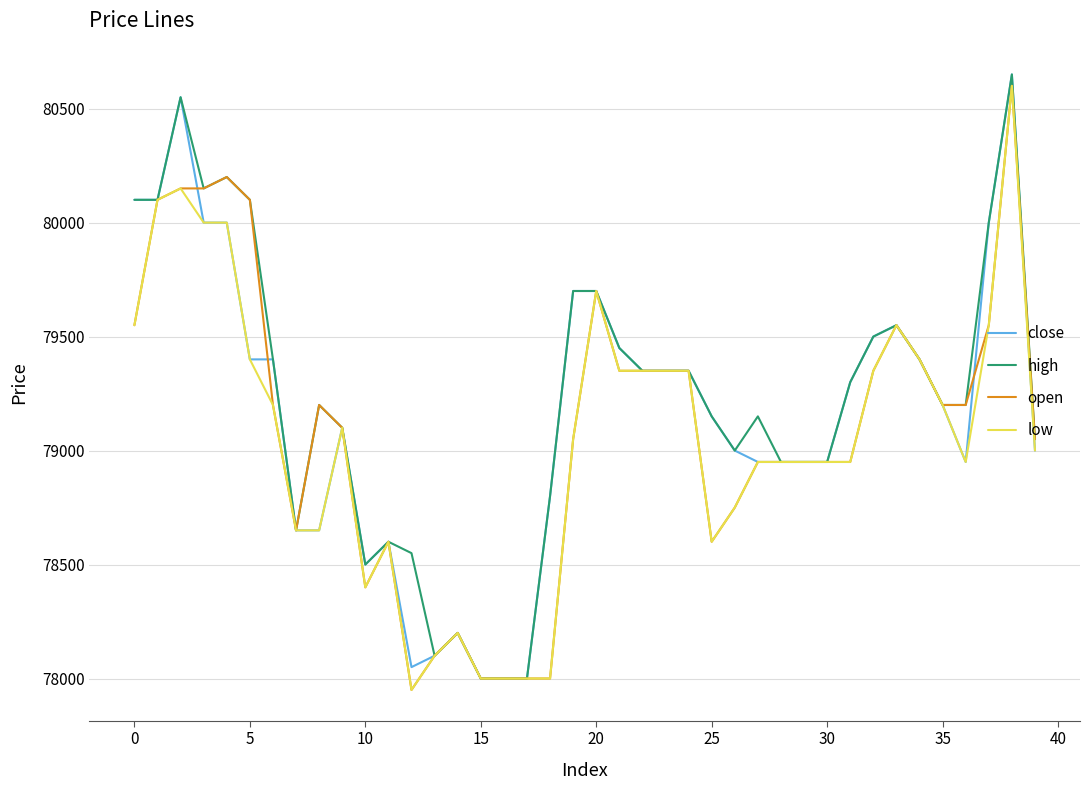

Reading left to right, what are all the values shown in this chart?

close: 80100	80100	80550	80000	80000	79400	79400	78650	78650	79100	78500	78600	78050	78100	78200	78000	78000	78000	78800	79700	79700	79450	79350	79350	79350	79150	79000	78950	78950	78950	78950	79300	79500	79550	79400	79200	78950	80000	80650	79000
high: 80100	80100	80550	80150	80200	80100	79400	78650	79200	79100	78500	78600	78550	78100	78200	78000	78000	78000	78800	79700	79700	79450	79350	79350	79350	79150	79000	79150	78950	78950	78950	79300	79500	79550	79400	79200	79200	80000	80650	79050
open: 79550	80100	80150	80150	80200	80100	79200	78650	79200	79100	78400	78600	77950	78100	78200	78000	78000	78000	78000	79050	79700	79350	79350	79350	79350	78600	78750	78950	78950	78950	78950	78950	79350	79550	79400	79200	79200	79550	80600	79050
low: 79550	80100	80150	80000	80000	79400	79200	78650	78650	79100	78400	78600	77950	78100	78200	78000	78000	78000	78000	79050	79700	79350	79350	79350	79350	78600	78750	78950	78950	78950	78950	78950	79350	79550	79400	79200	78950	79550	80600	79000